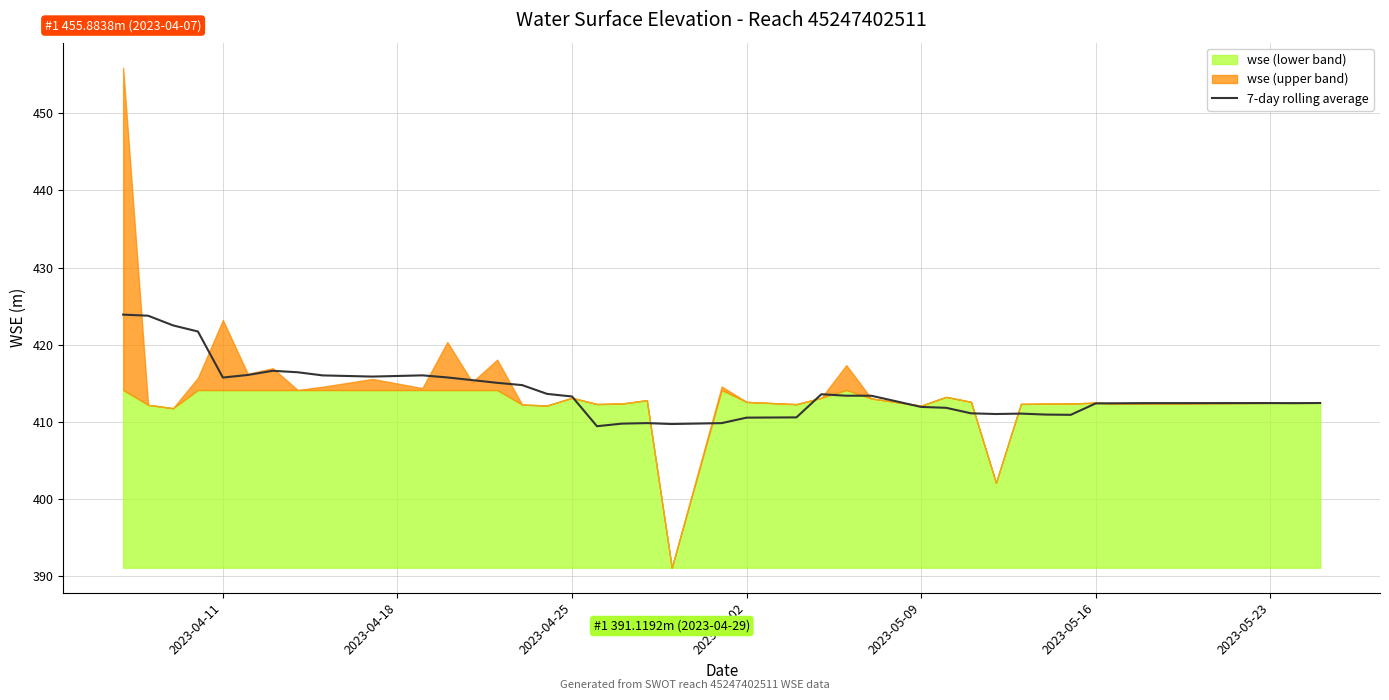

What is the maximum value for 7-day rolling average?

423.9